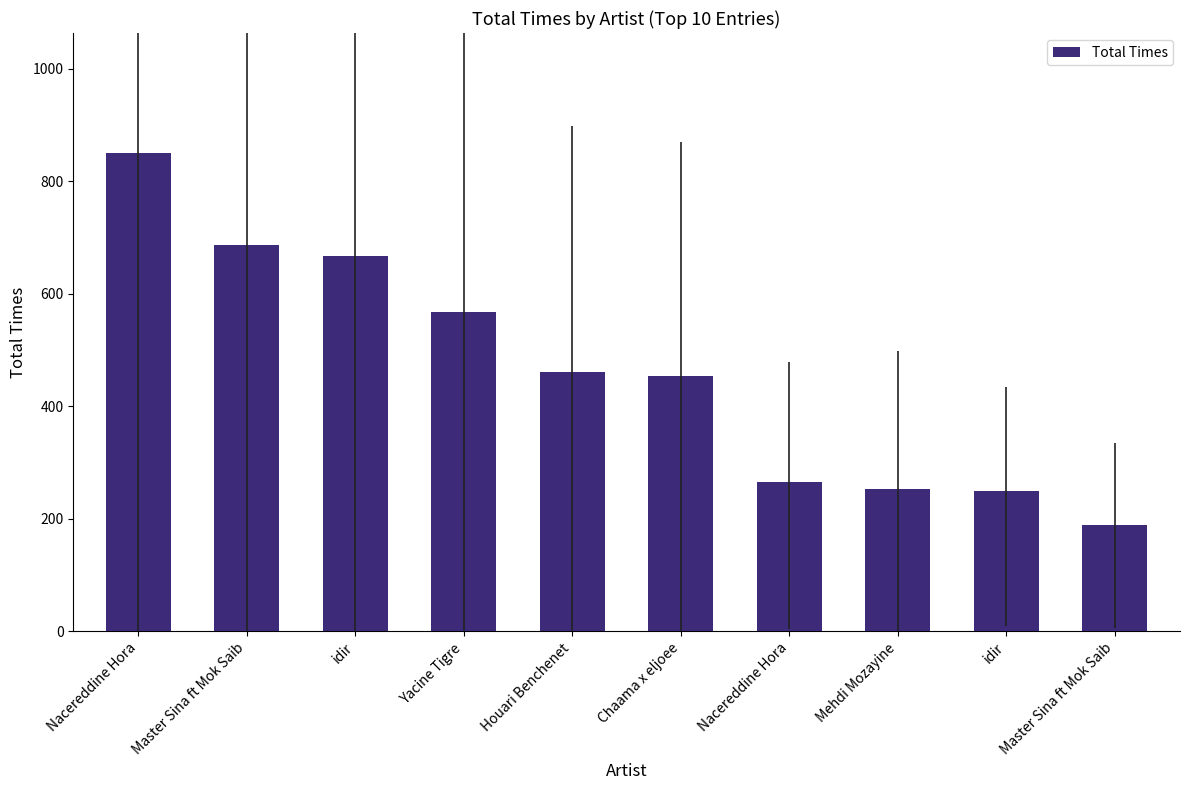

How many values are below 461?

5